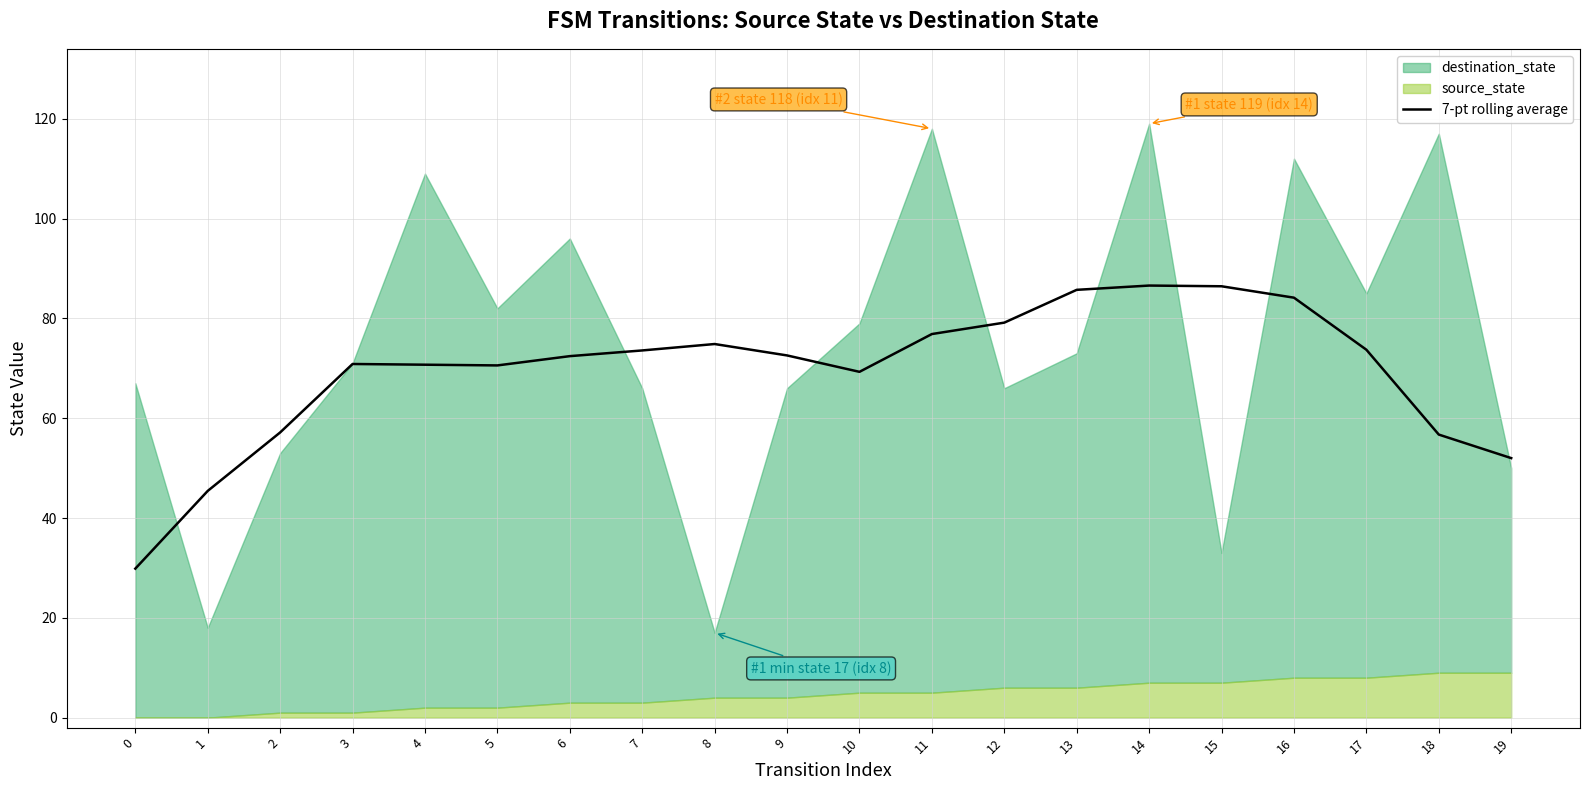

How many lines are shown in the chart?

1